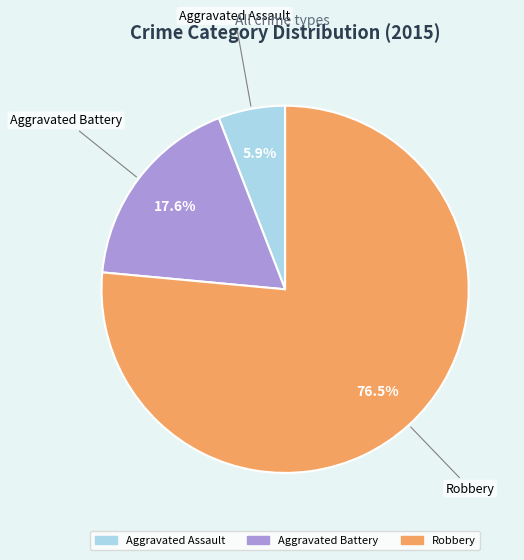

To the nearest percent, what is the difference between the Aggravated Battery and Aggravated Assault slice percentages?

12%